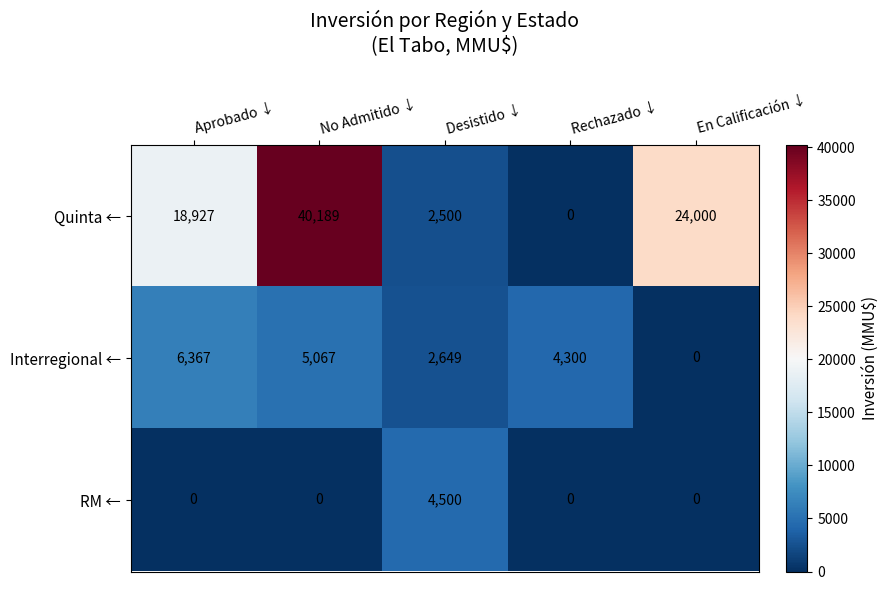

What is the sum of the Quinta ← values at Rechazado ↓ and No Admitido ↓?

40189